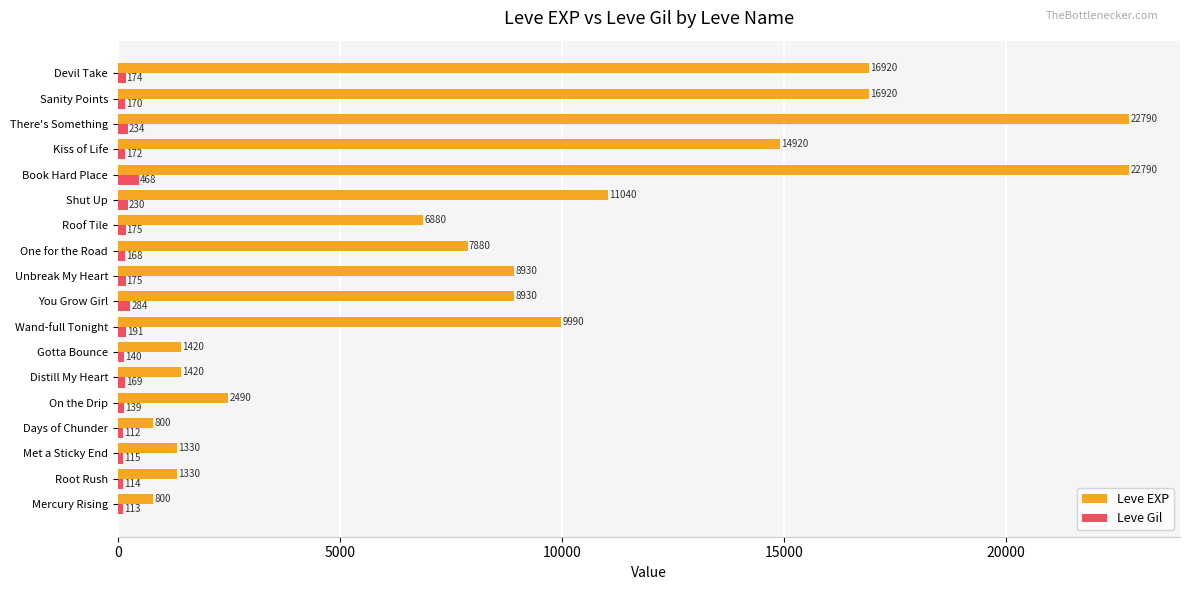

The Leve EXP series shows 8317 at Devil Take. True or false?

False